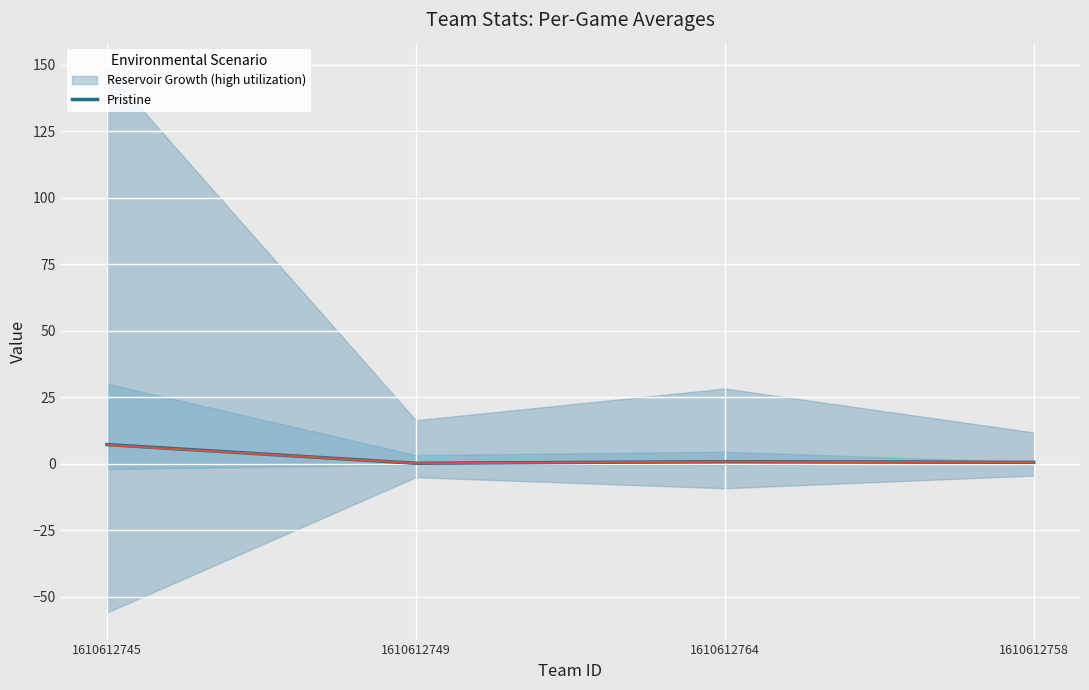

Reading left to right, list all the values displayed in this chart.

7.2	0.1	0.8	0.5